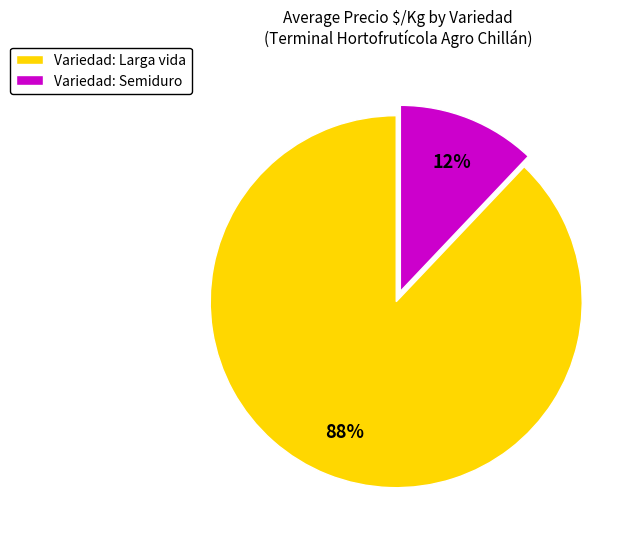

To the nearest percent, what is the difference between the largest and smallest slice percentages?

76%